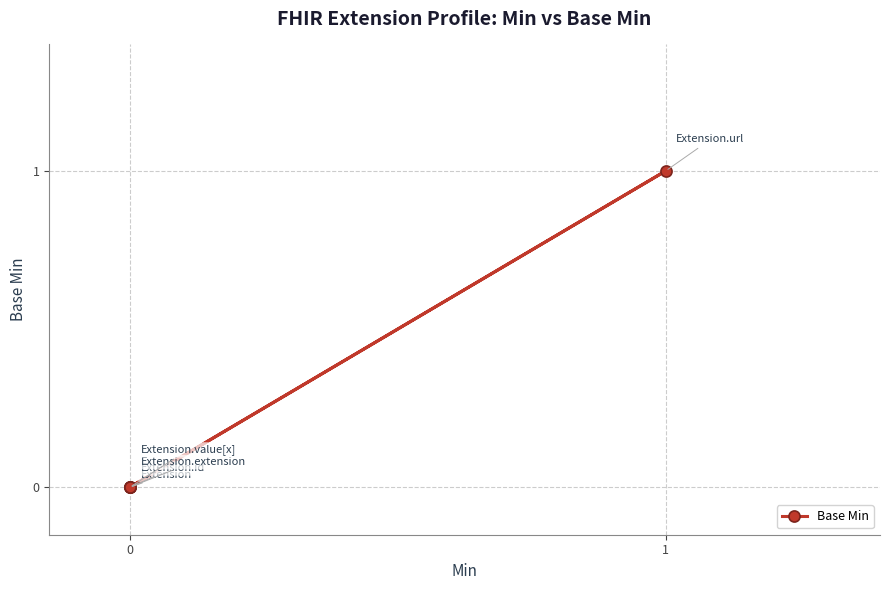

True or false: the data has more than 1 interior local peaks.

False